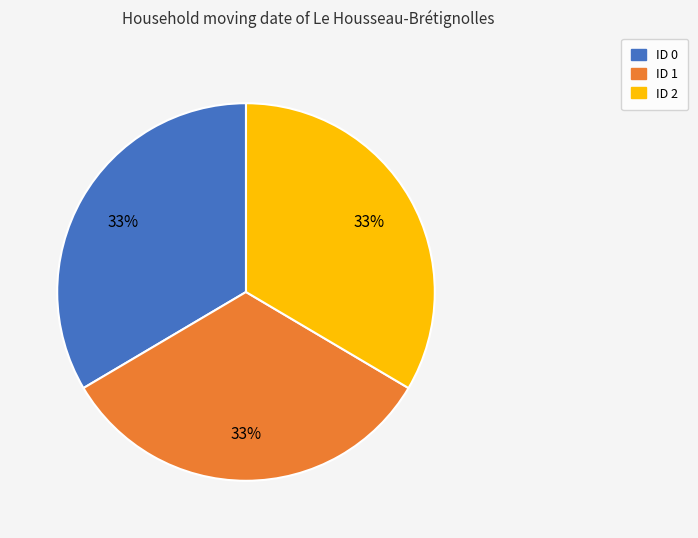

Approximately how many times larger is the value at ID 1 compared to ID 0?

1.0